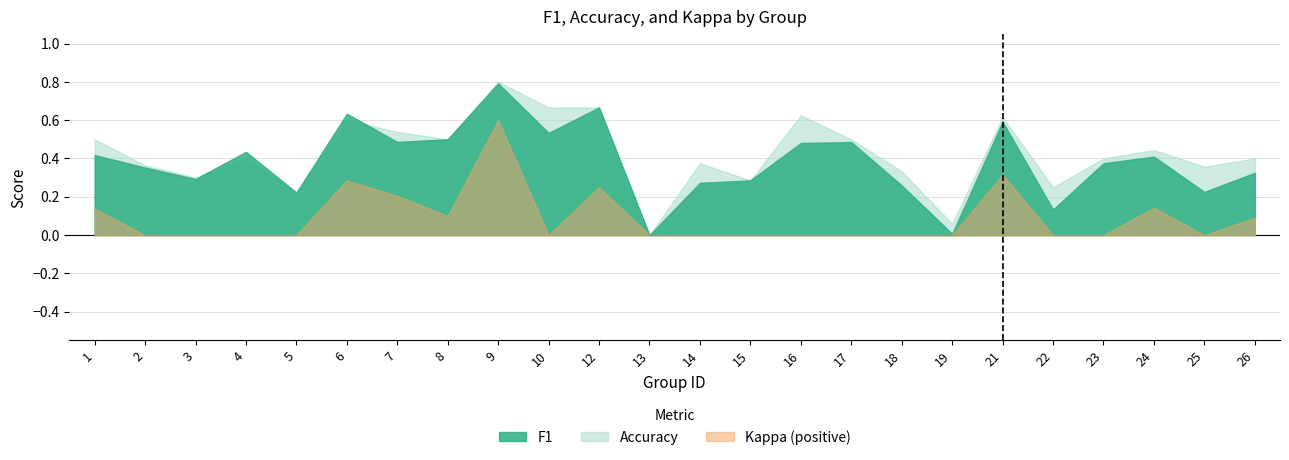

Count the number of data series in this chart.

3